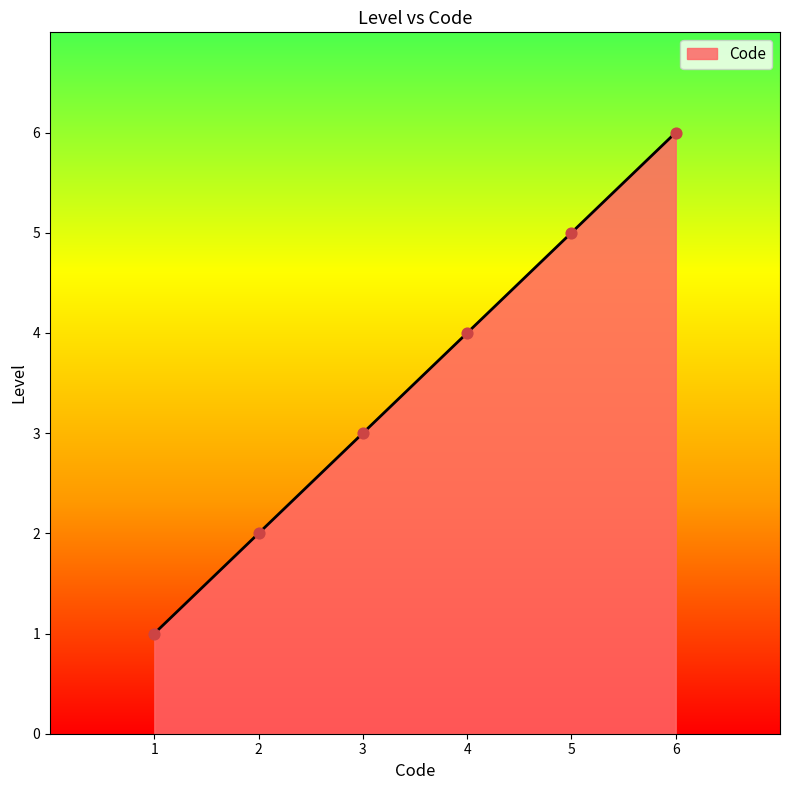

What is the ratio of the value at 3 to the value at 5?

0.6